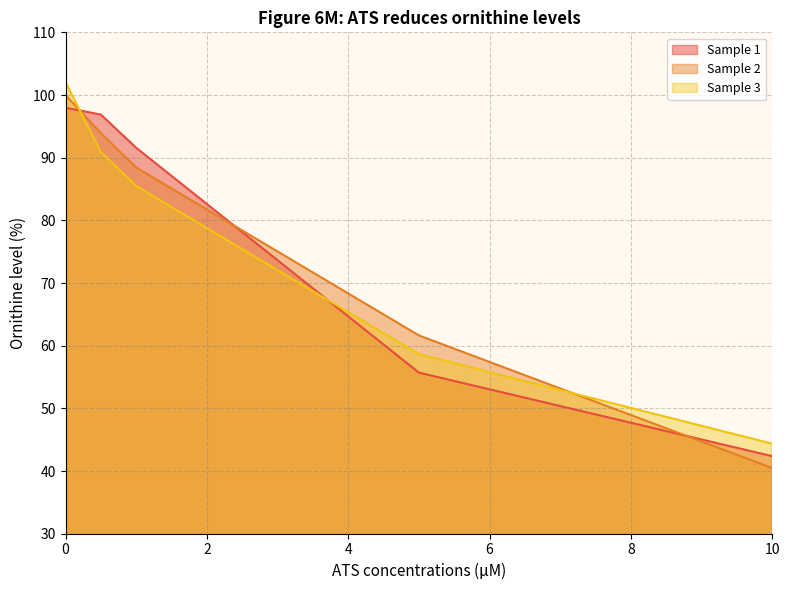

Which series has the largest total across all categories?

Sample 1